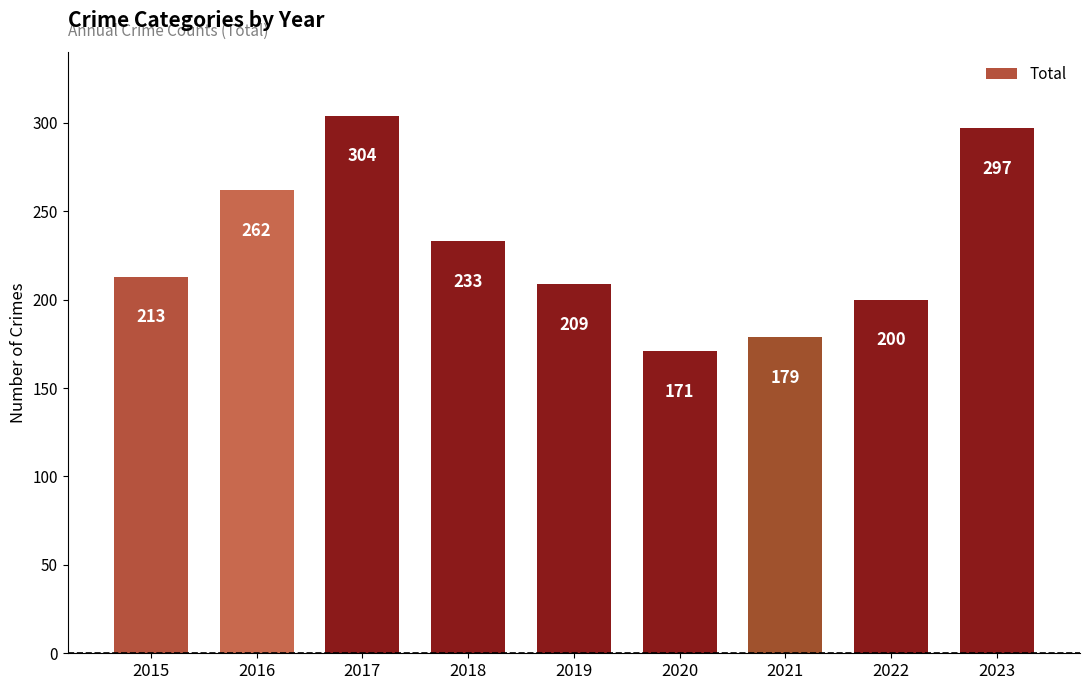

Rank the categories by value from lowest to highest.

2020, 2021, 2022, 2019, 2015, 2018, 2016, 2023, 2017